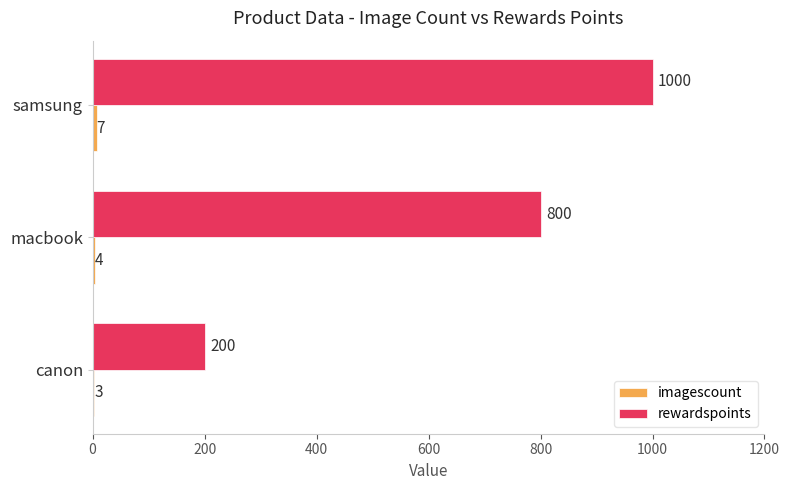

What value does the rewardspoints series have at canon, to the nearest 100?

200